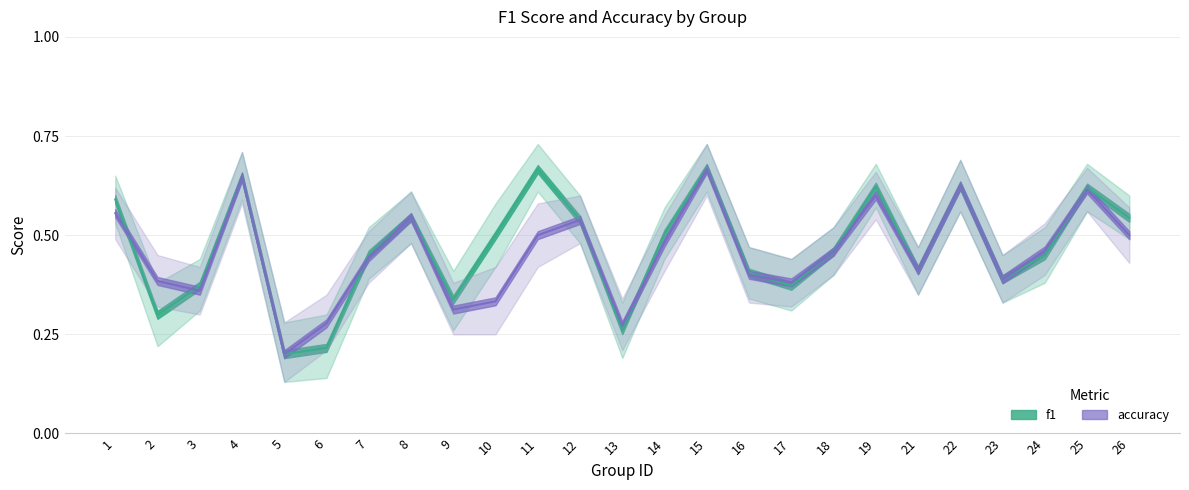

Which series has the largest total across all categories?

f1